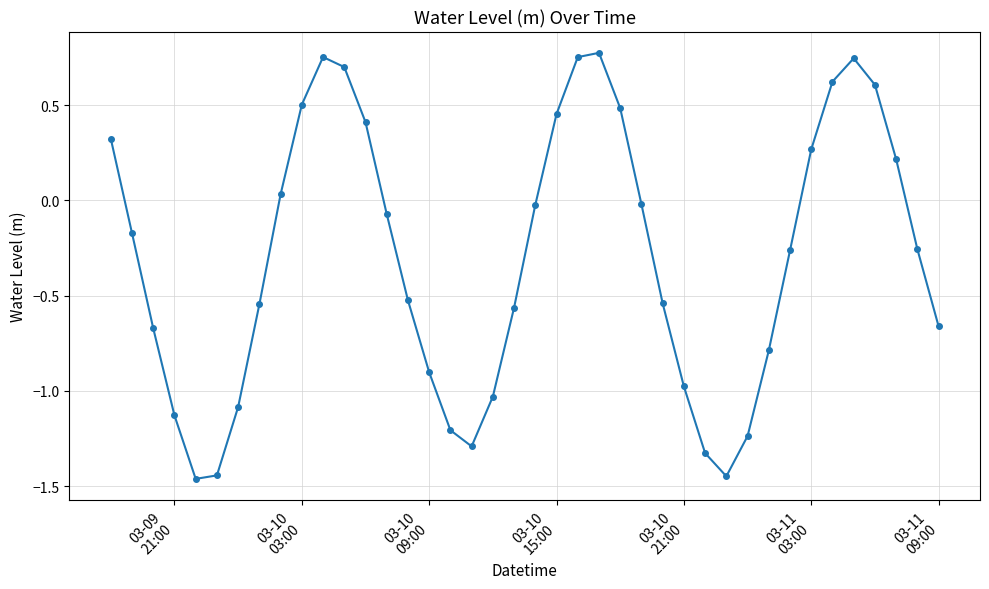

How many points are lower than both their immediate neighbors (excluding endpoints)?

3